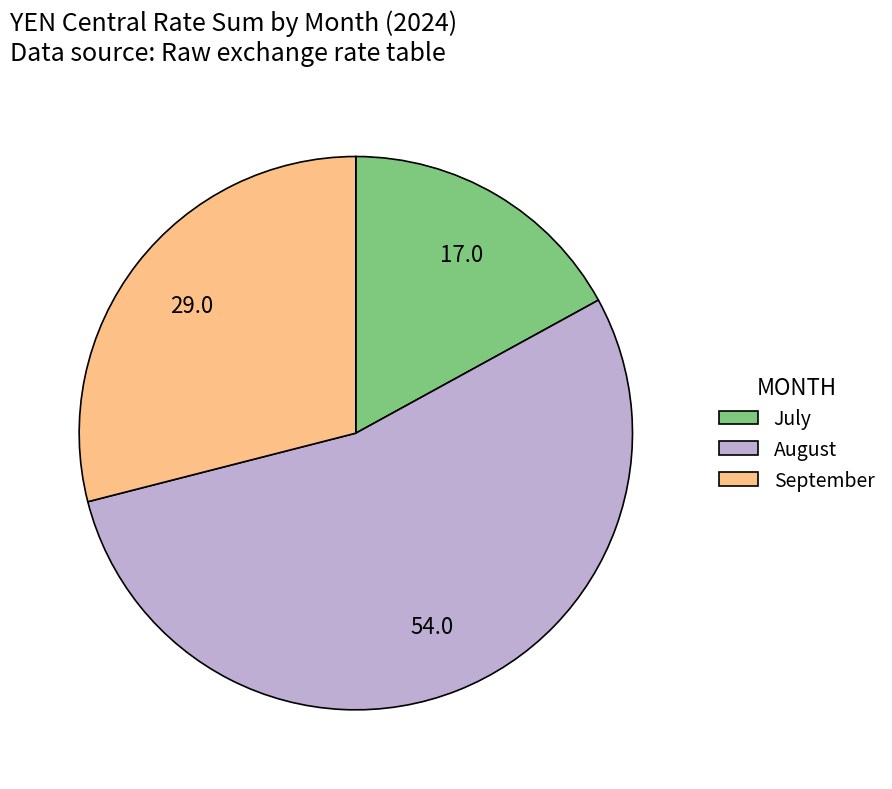

True or false: August accounts for 54% of the total.

True